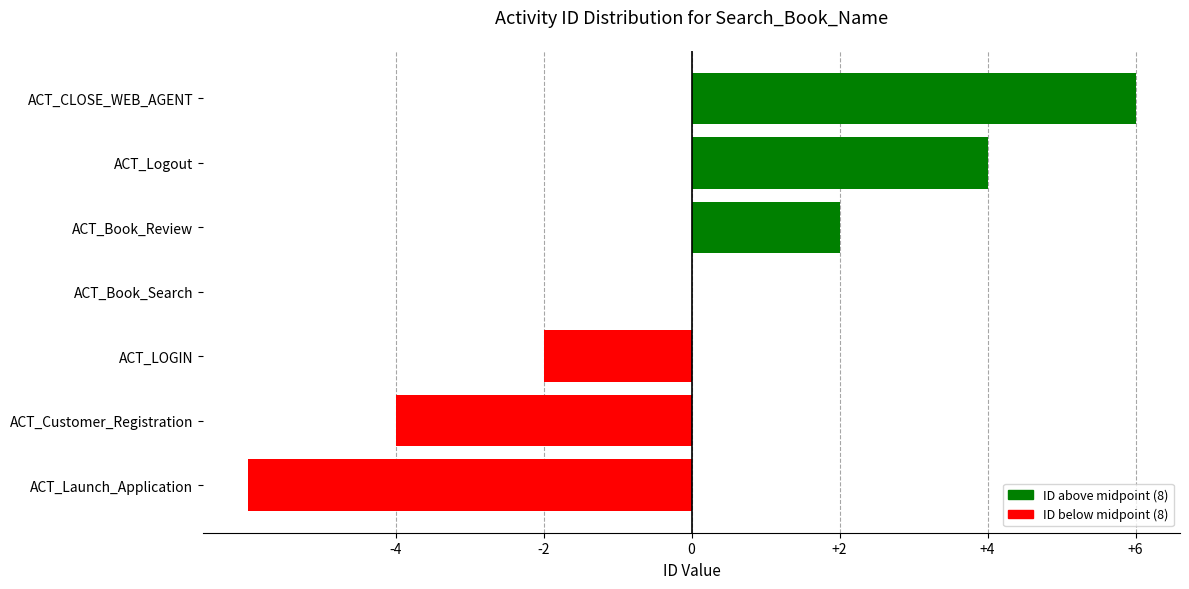

What is the change in value from ACT_Customer_Registration to ACT_Book_Search?

+4